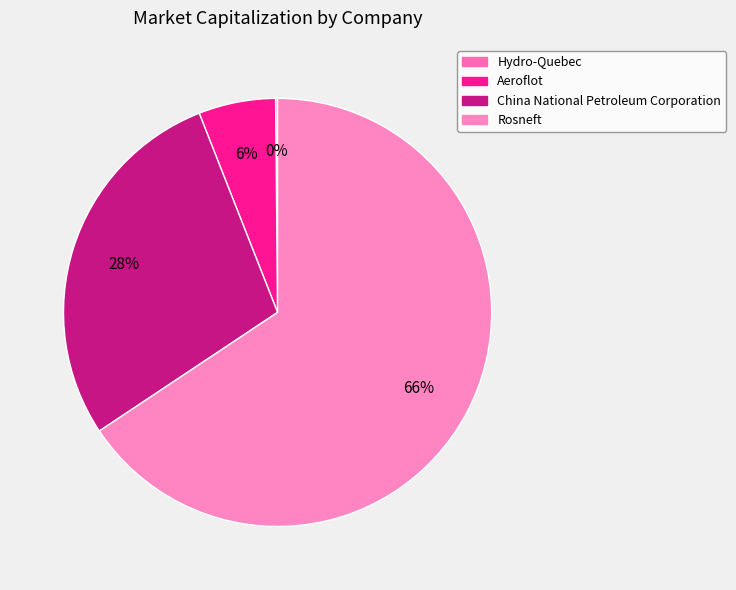

The Hydro-Quebec slice represents 0% of the pie. True or false?

True